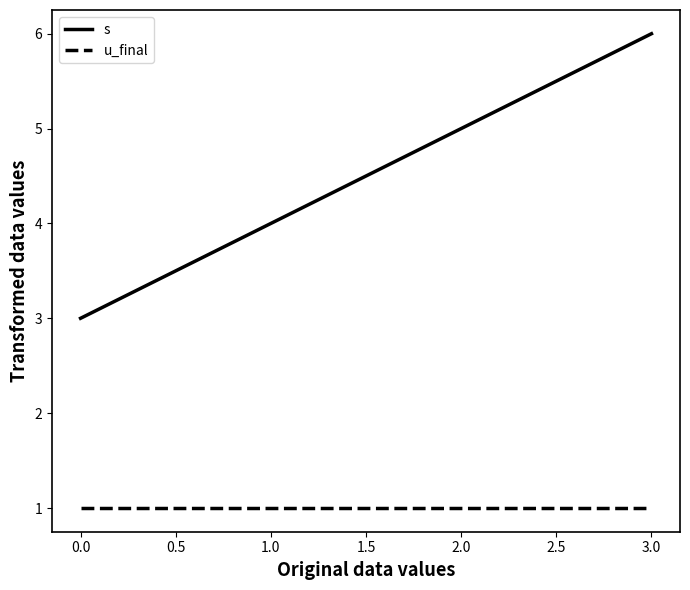

What is the sum of all s values?

18